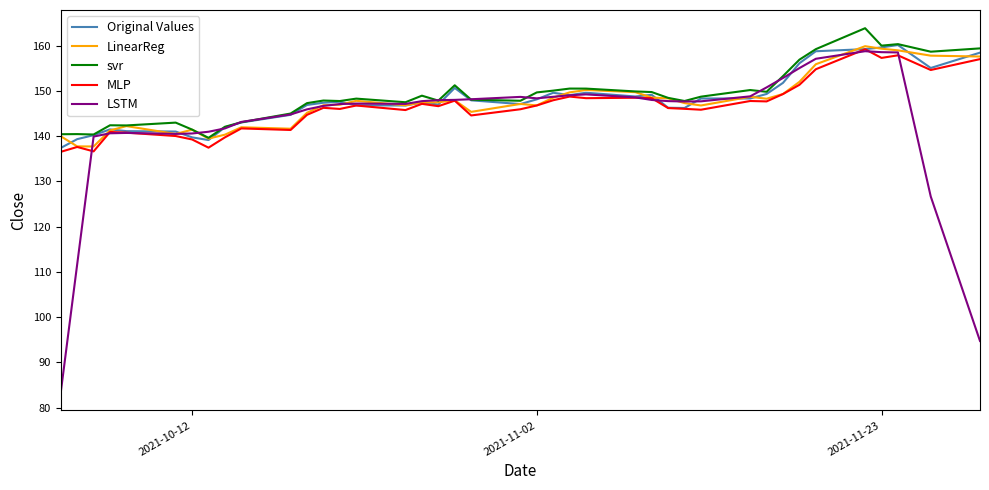

Which series has the largest range (max minus min)?

LSTM